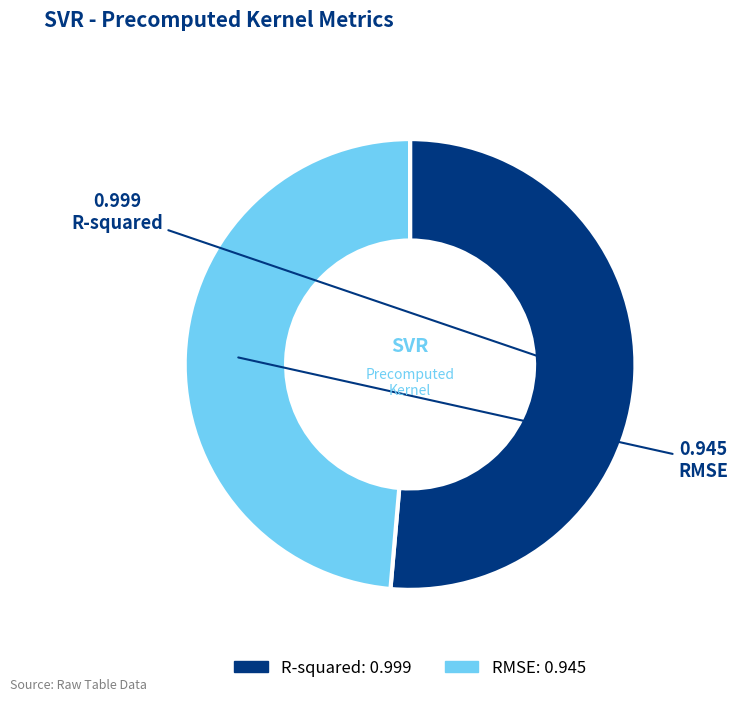

The RMSE slice represents 64% of the pie. True or false?

False